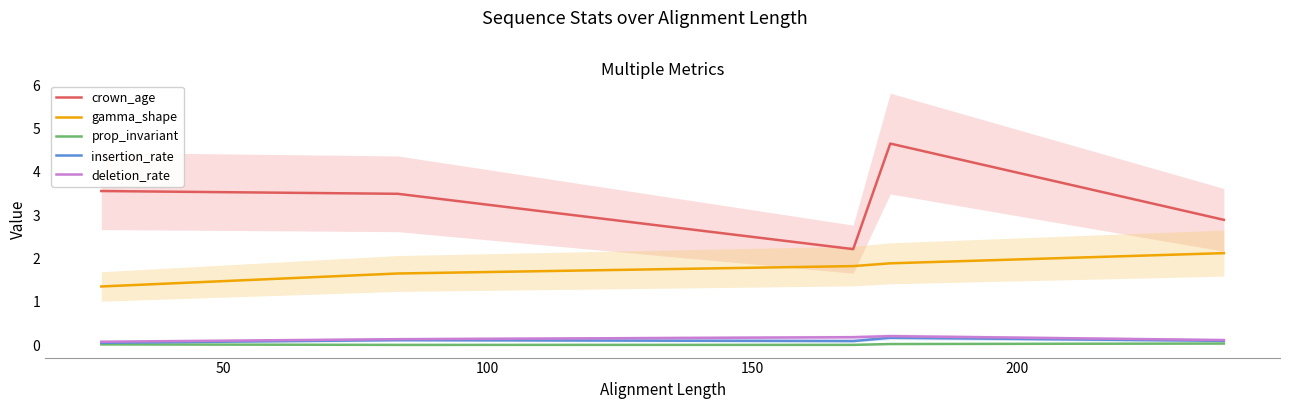

True or false: crown_age and gamma_shape cross at least once.

False